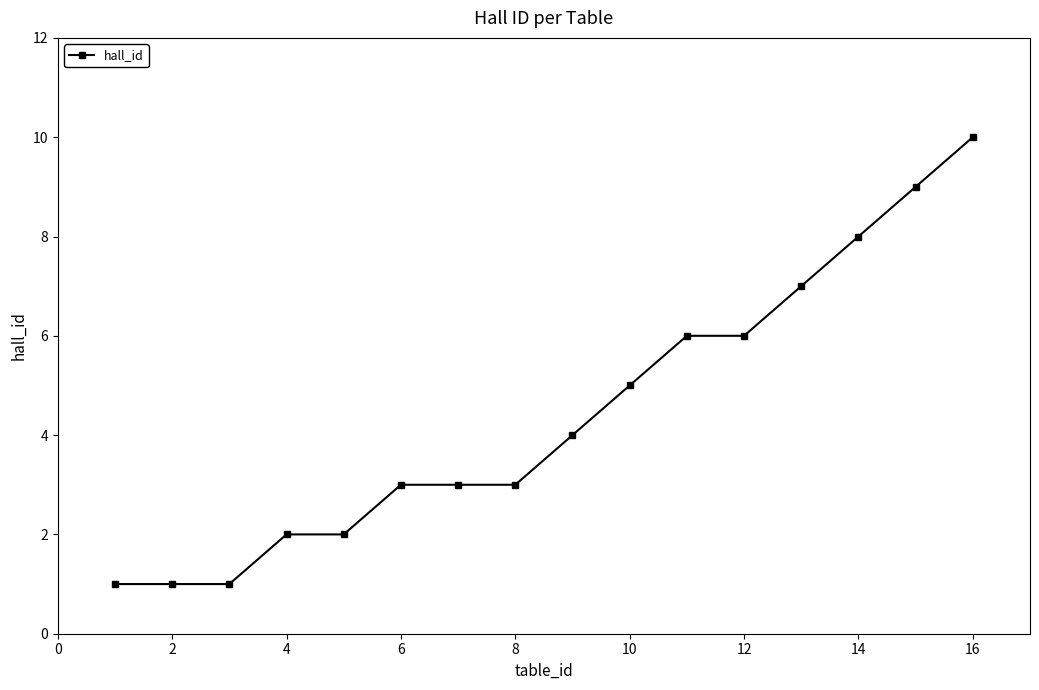

What is the greatest value displayed?

10